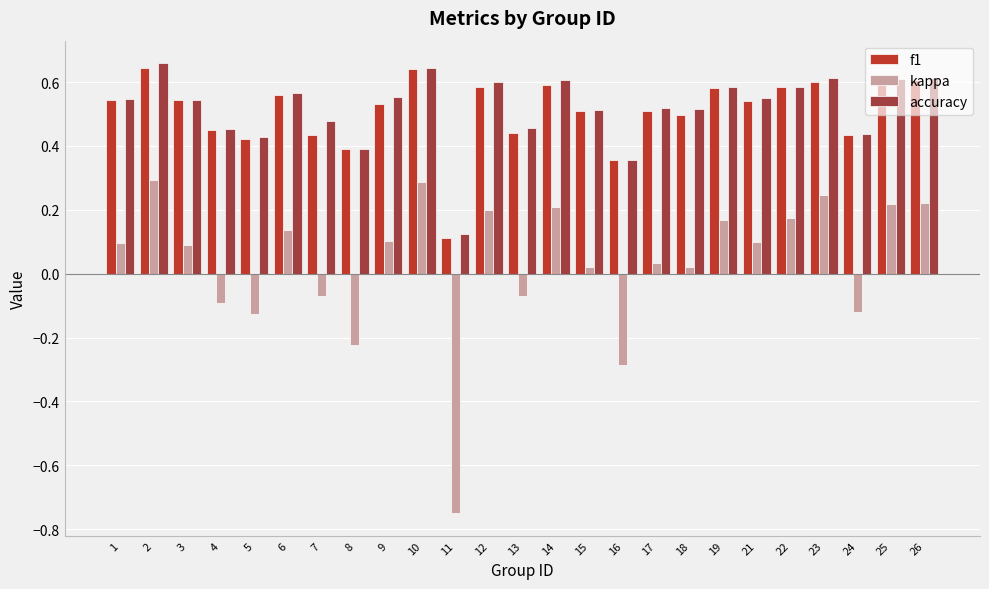

How many groups of bars are there?

25